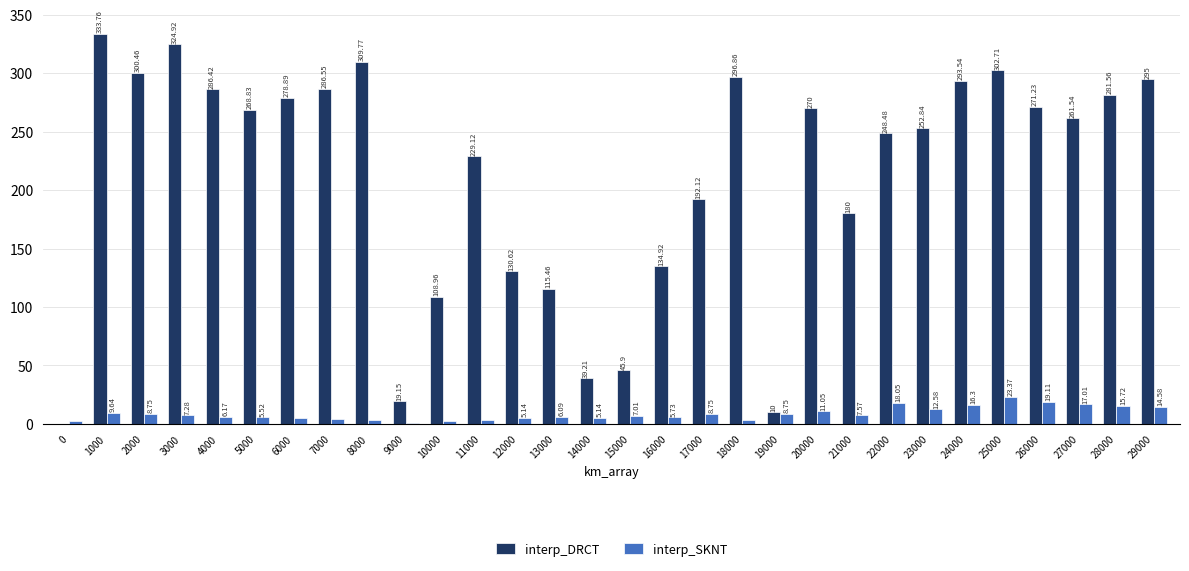

What are all the series names shown in the legend?

interp_DRCT, interp_SKNT